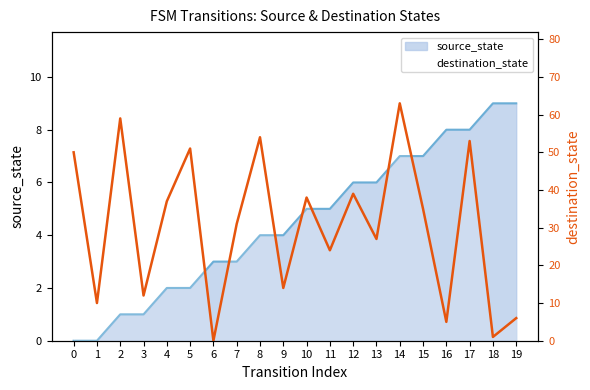

What is the difference between the values at 8 and 18?

53